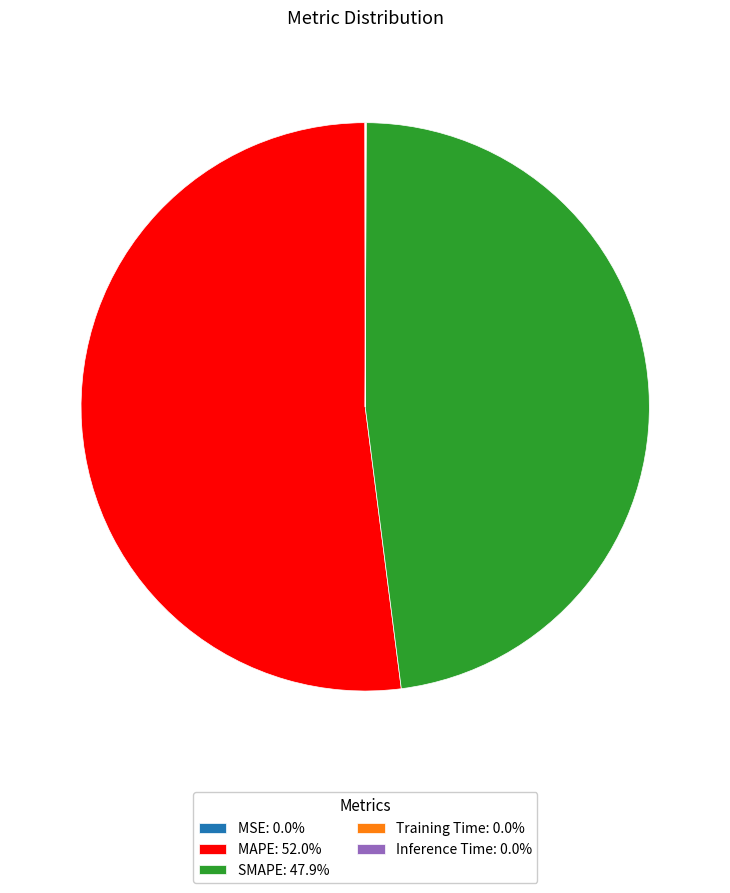

Does MAPE: 52.0% represent more than half of the total?

Yes